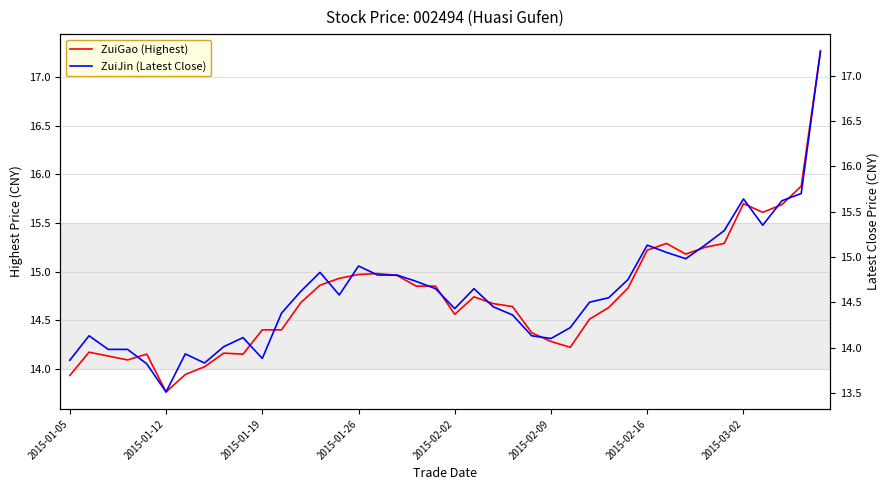

What position from the left is 26?

27